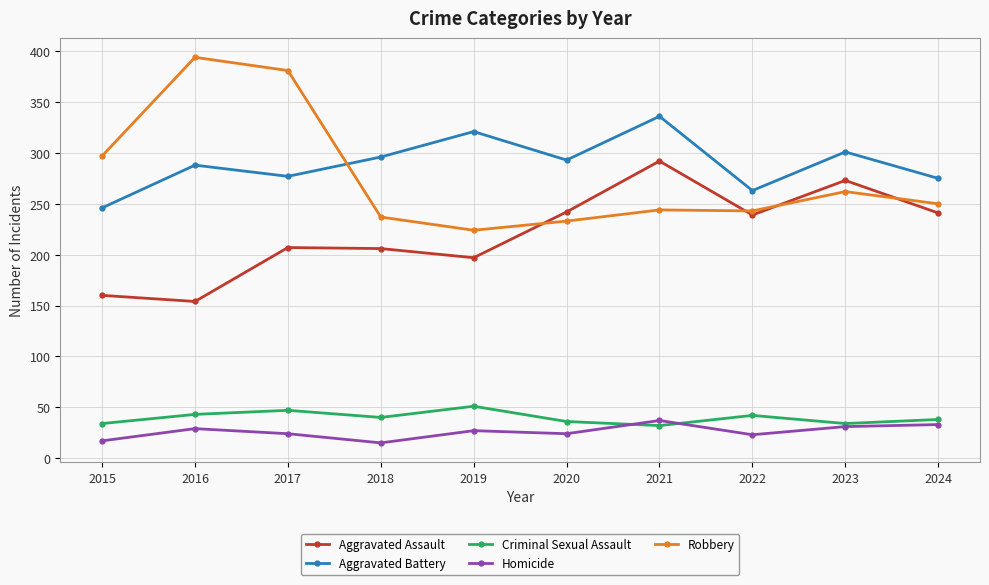

At which label is Robbery closest to 309?

2015